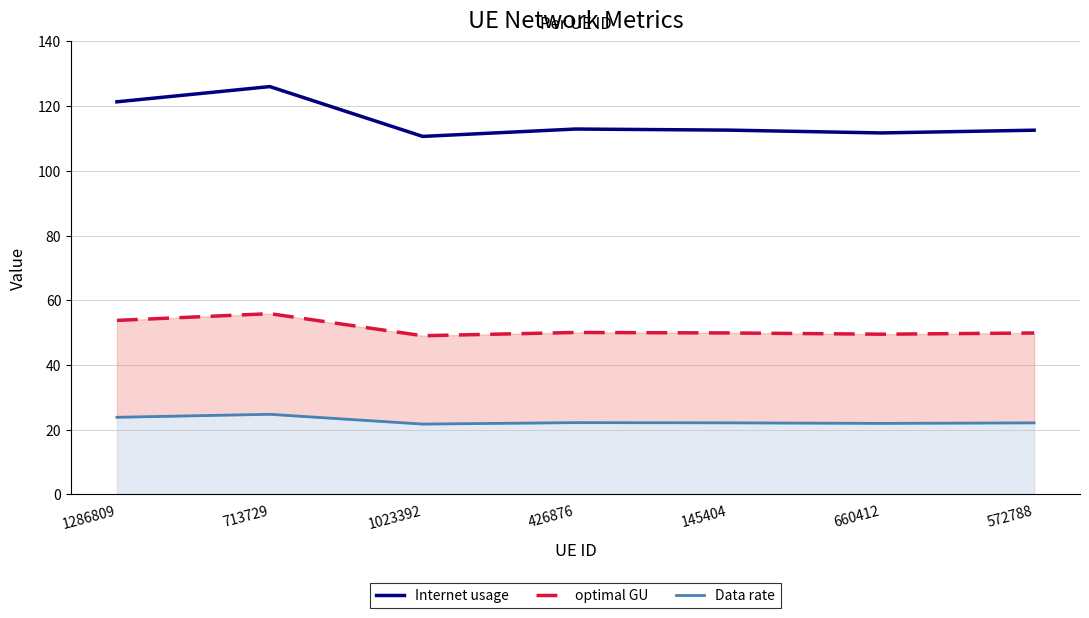

True or false: Internet usage and optimal GU intersect in this chart.

False